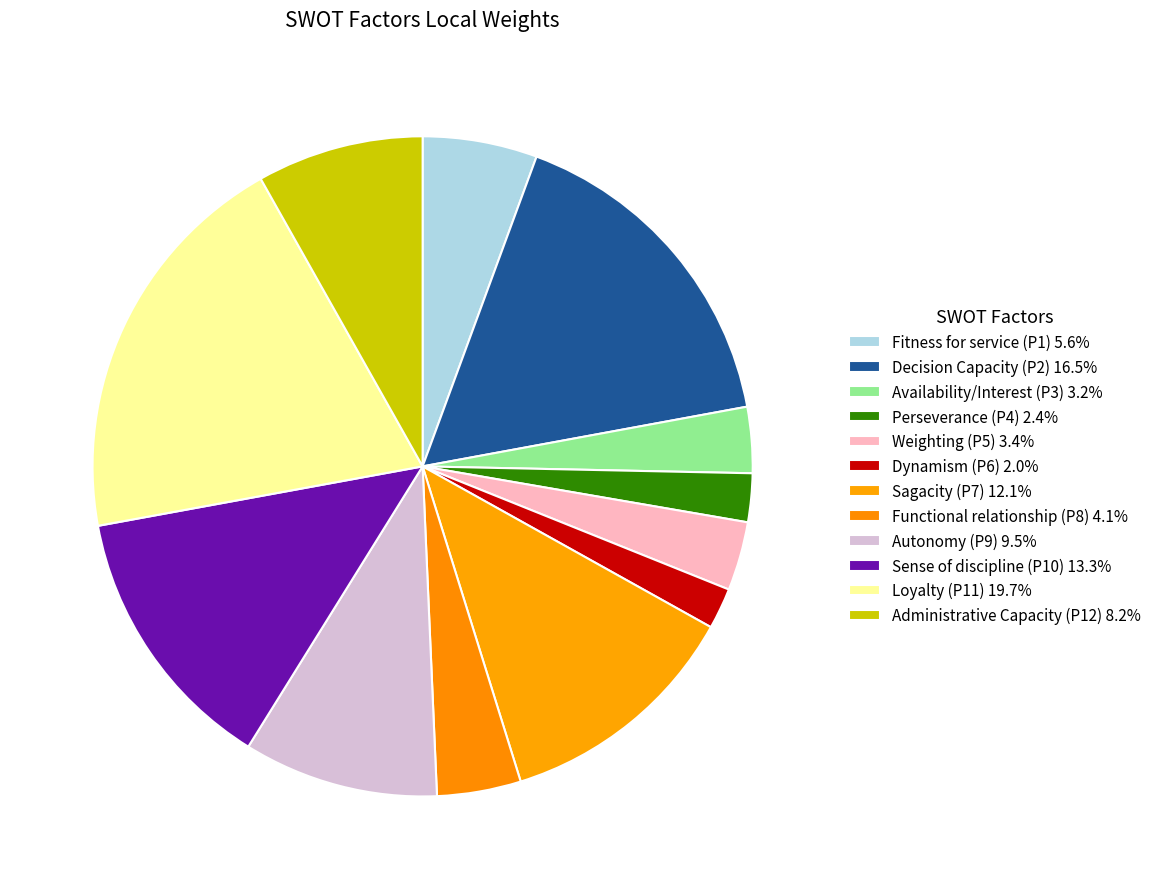

Does any single category account for the majority?

No